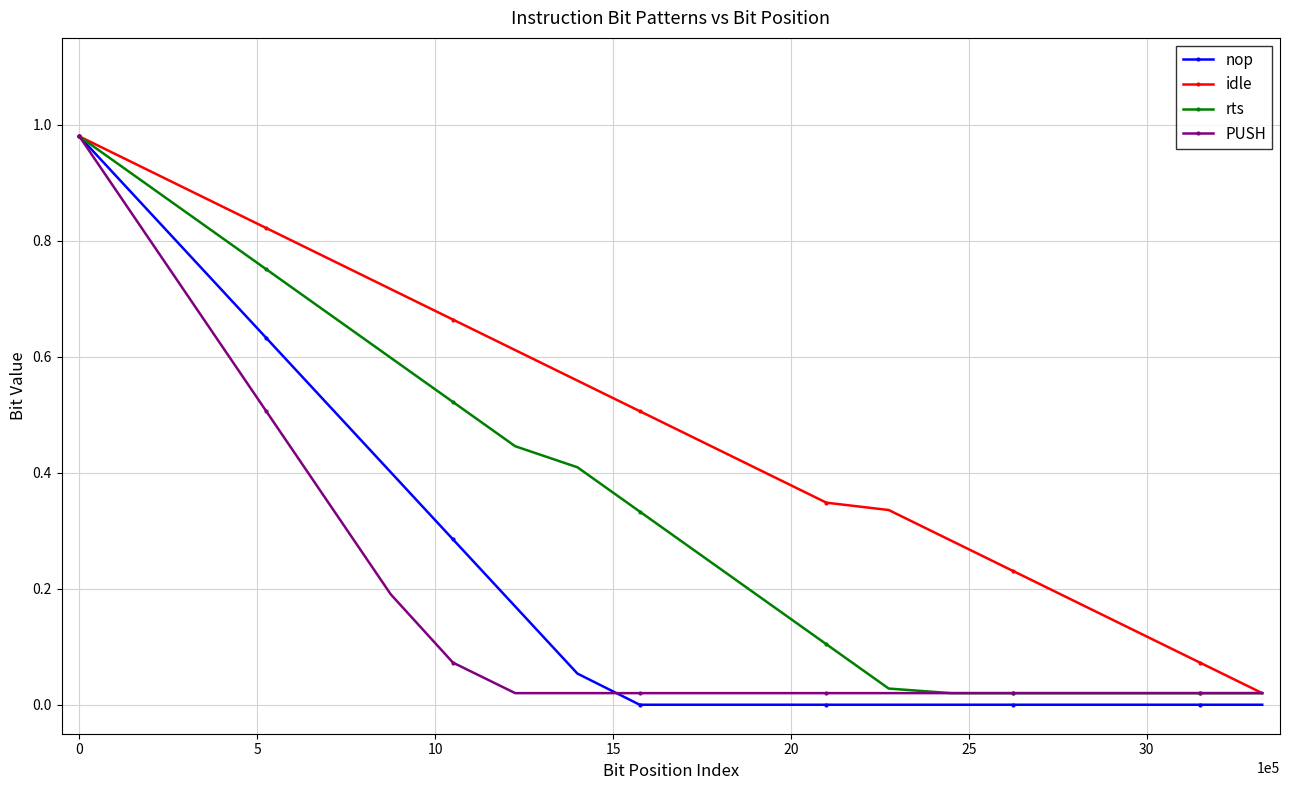

Which series has the largest range (max minus min)?

nop